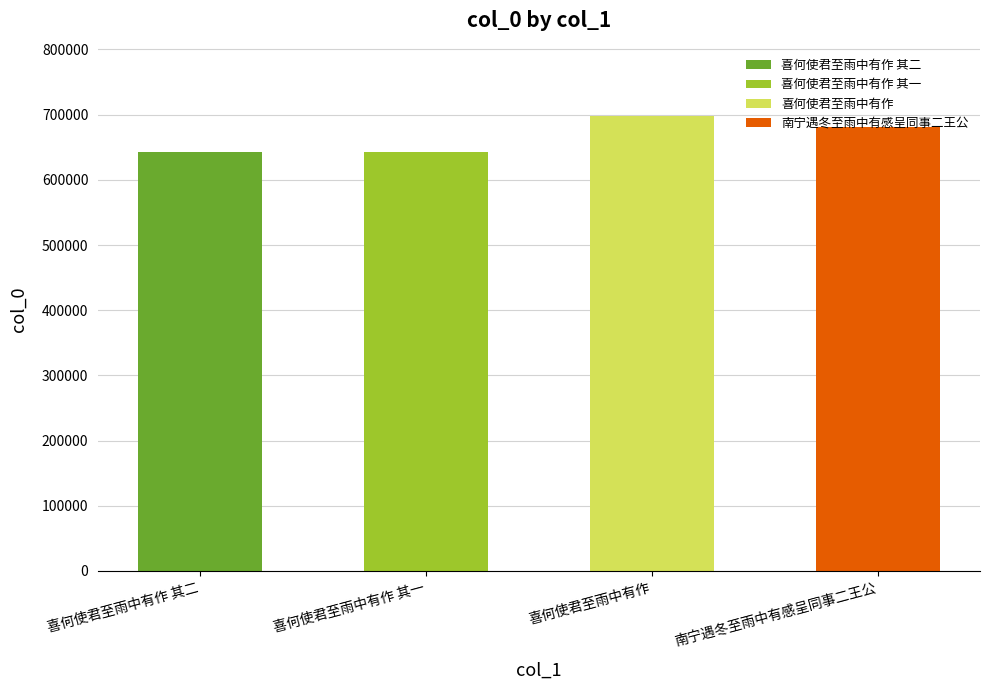

Which label corresponds to the largest value in the chart?

喜何使君至雨中有作